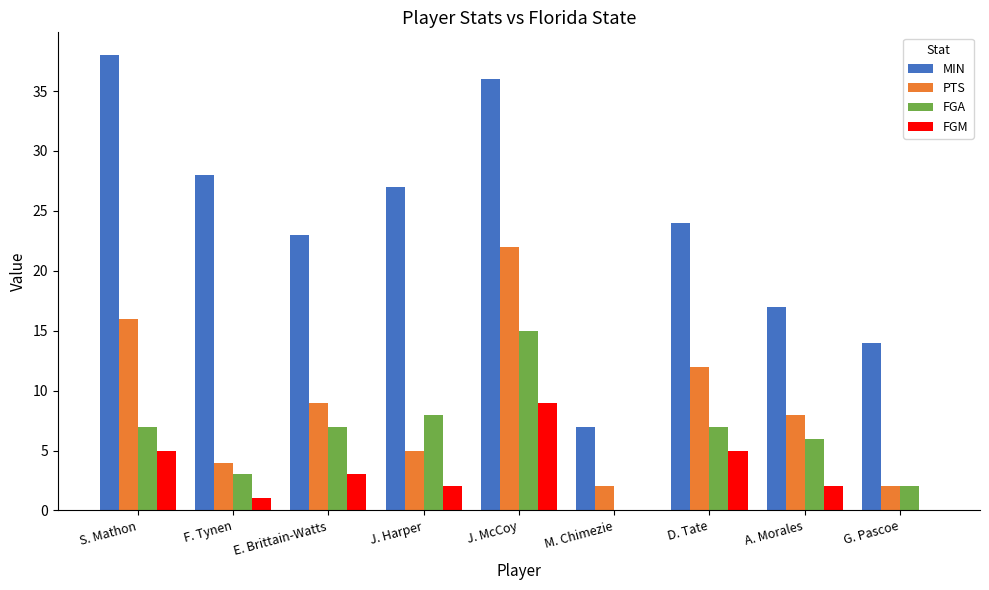

Reading left to right, transcribe all the data shown in this chart.

MIN: S. Mathon=38	F. Tynen=28	E. Brittain-Watts=23	J. Harper=27	J. McCoy=36	M. Chimezie=7	D. Tate=24	A. Morales=17	G. Pascoe=14
PTS: S. Mathon=16	F. Tynen=4	E. Brittain-Watts=9	J. Harper=5	J. McCoy=22	M. Chimezie=2	D. Tate=12	A. Morales=8	G. Pascoe=2
FGA: S. Mathon=7	F. Tynen=3	E. Brittain-Watts=7	J. Harper=8	J. McCoy=15	M. Chimezie=0	D. Tate=7	A. Morales=6	G. Pascoe=2
FGM: S. Mathon=5	F. Tynen=1	E. Brittain-Watts=3	J. Harper=2	J. McCoy=9	M. Chimezie=0	D. Tate=5	A. Morales=2	G. Pascoe=0